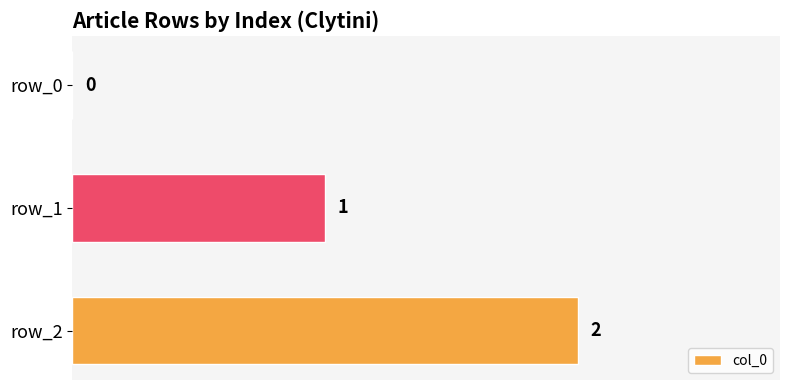

Which label corresponds to the largest value in the chart?

row_2